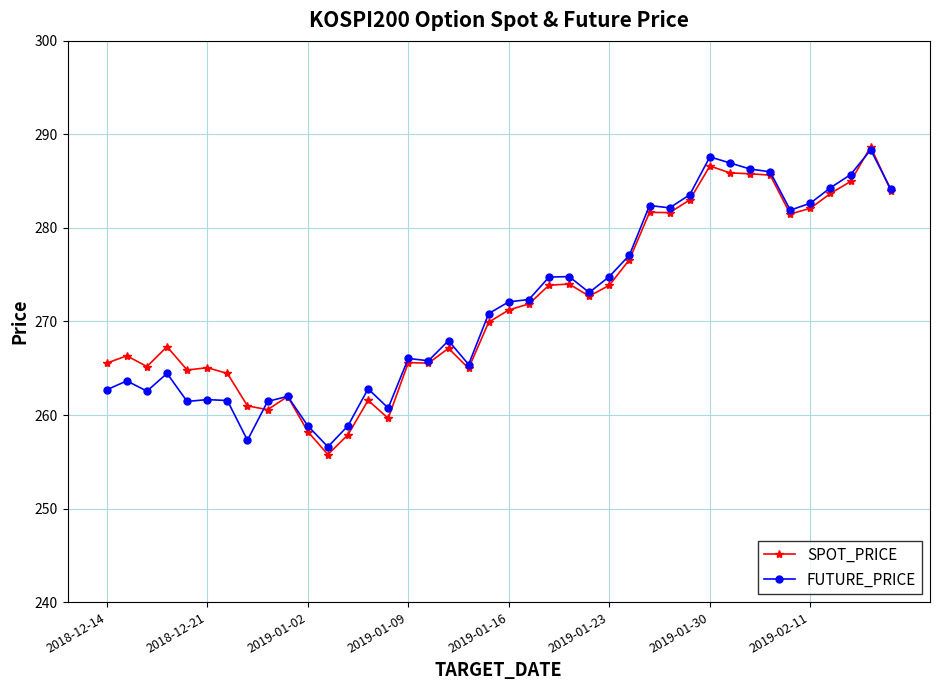

What is the maximum value shown in the chart?

288.7